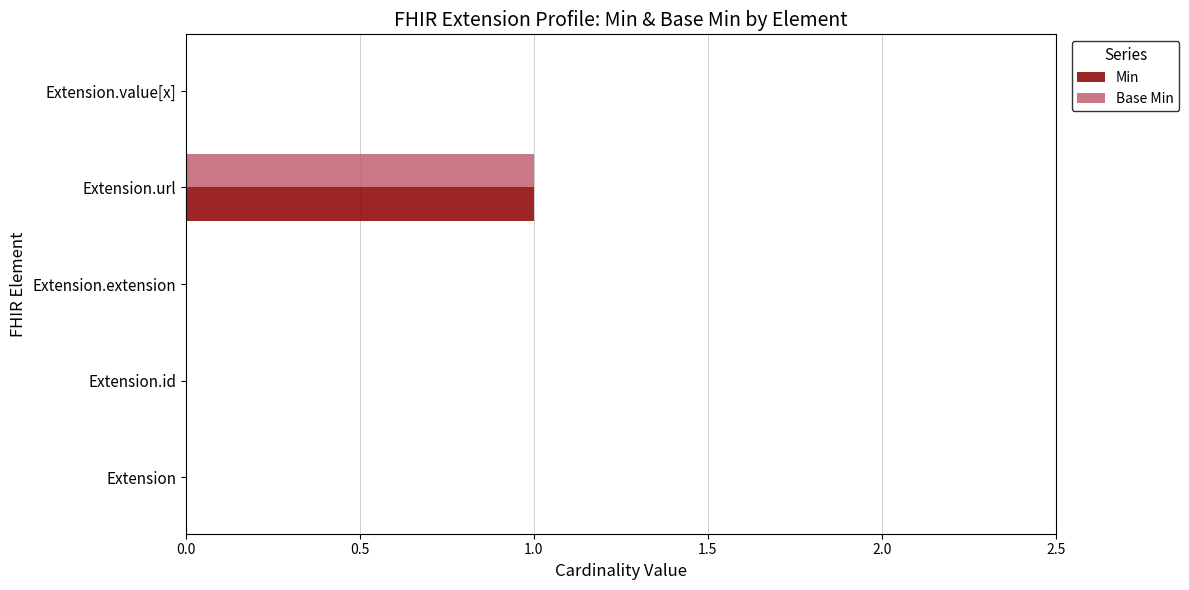

At which category is the sum across all series the highest?

Extension.url